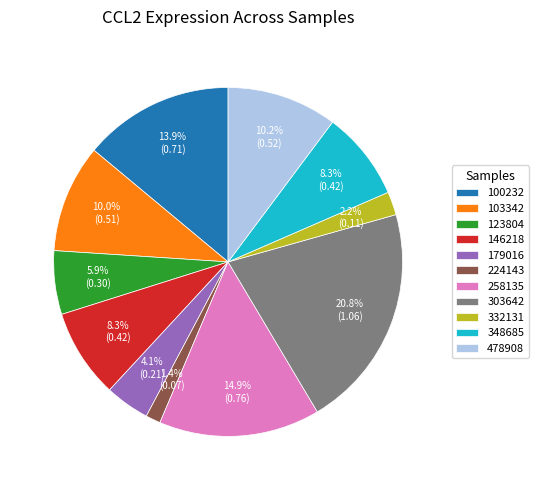

To the nearest percent, what percentage of the pie is 103342?

10%